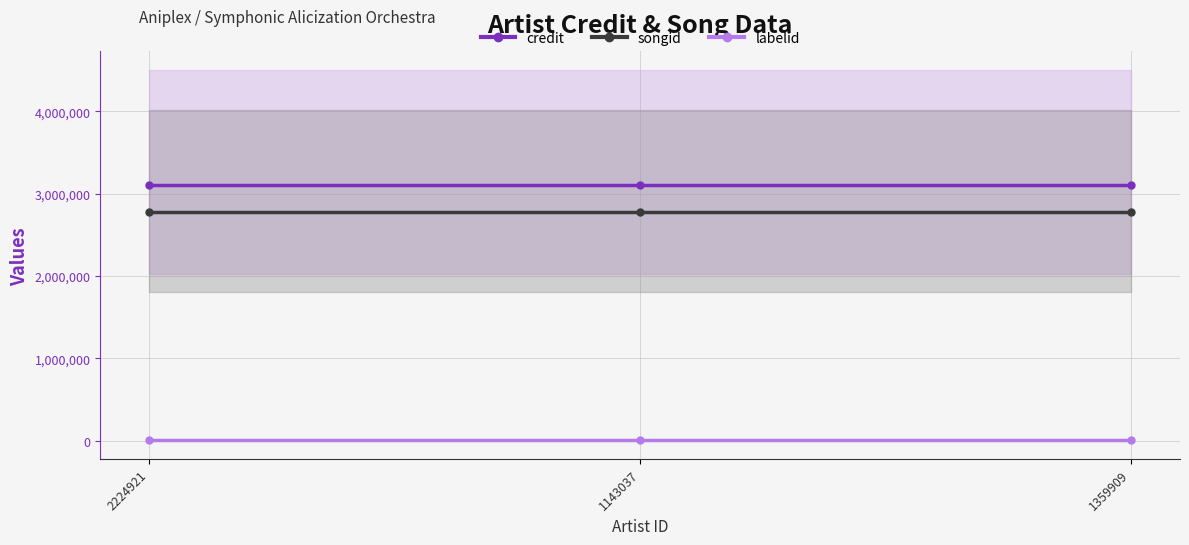

Which series changed the most between 1143037 and 1359909?

credit